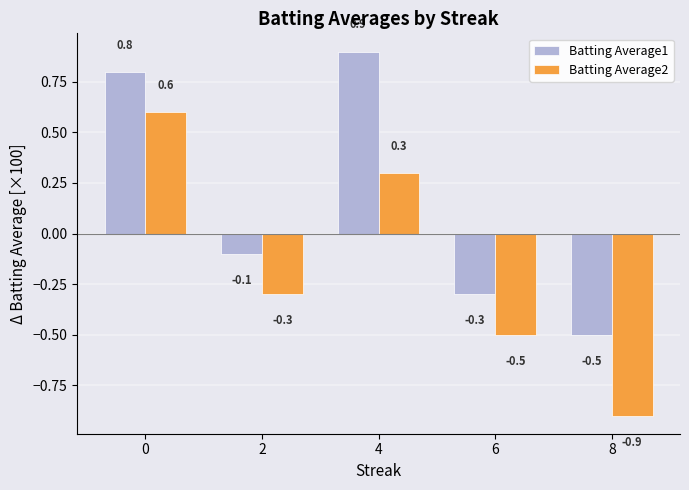

What is the sum of all Batting Average1 values?

0.8